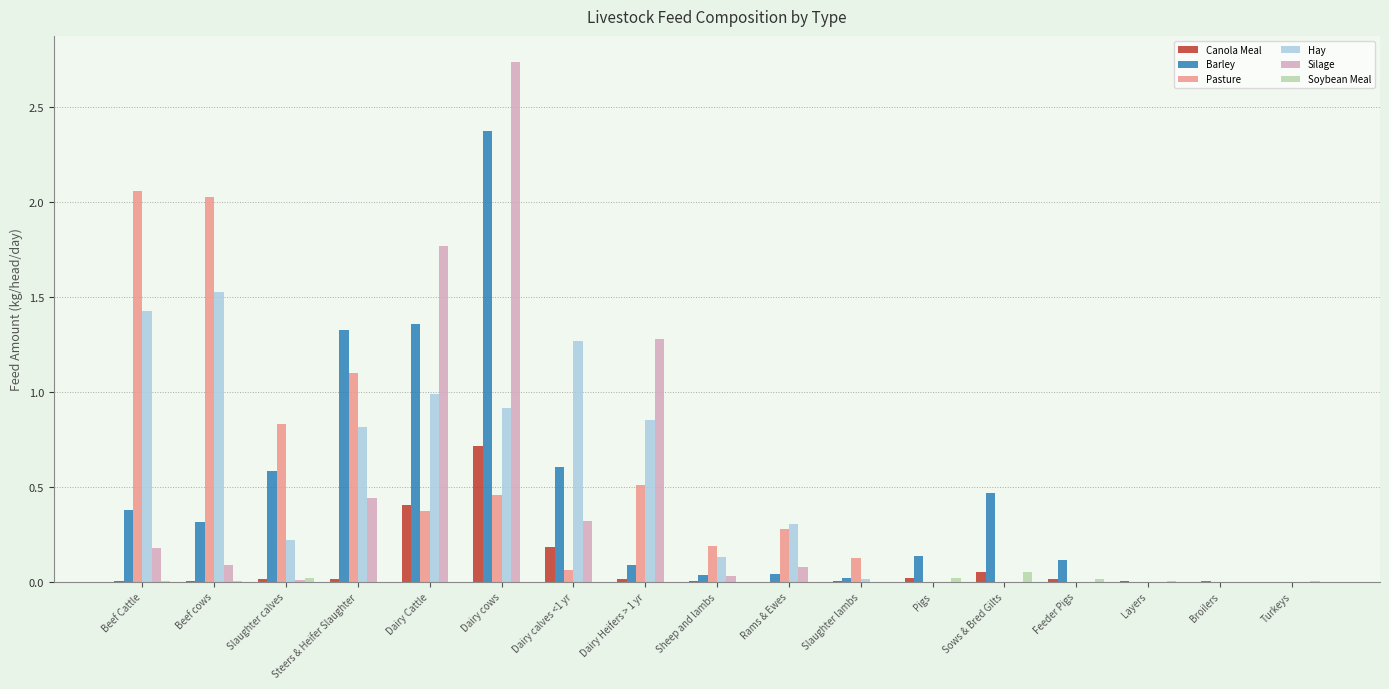

Which series changed the most between Steers & Heifer Slaughter and Sows & Bred Gilts?

Pasture